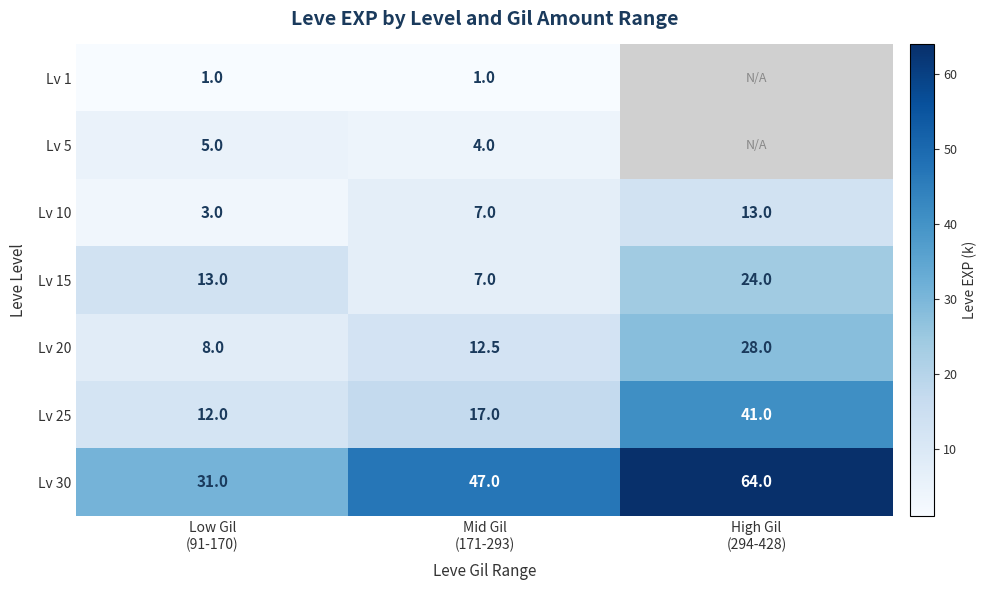

How many Lv 30 values are between 31 and 64?

3